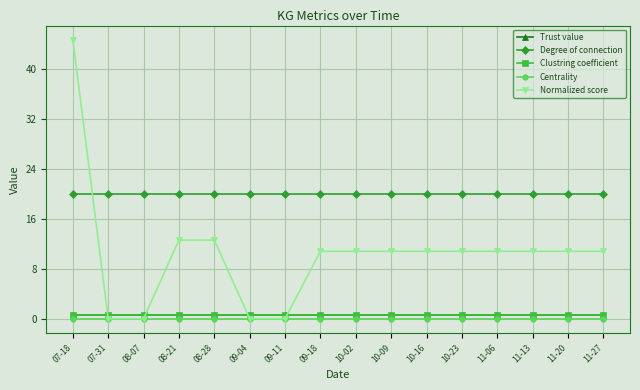

At which category is the sum across all series the highest?

07-18